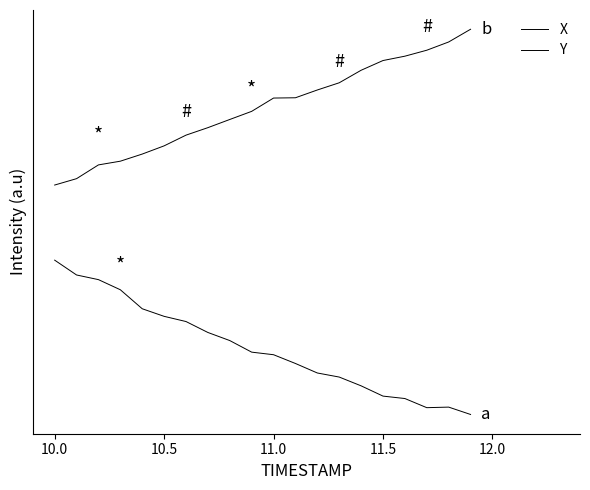

Does the chart display data point markers on the line(s)?

No